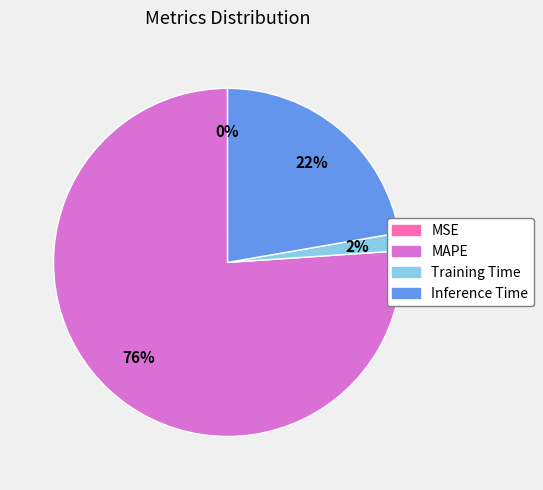

Is the sum of Training Time and Inference Time greater than half?

No